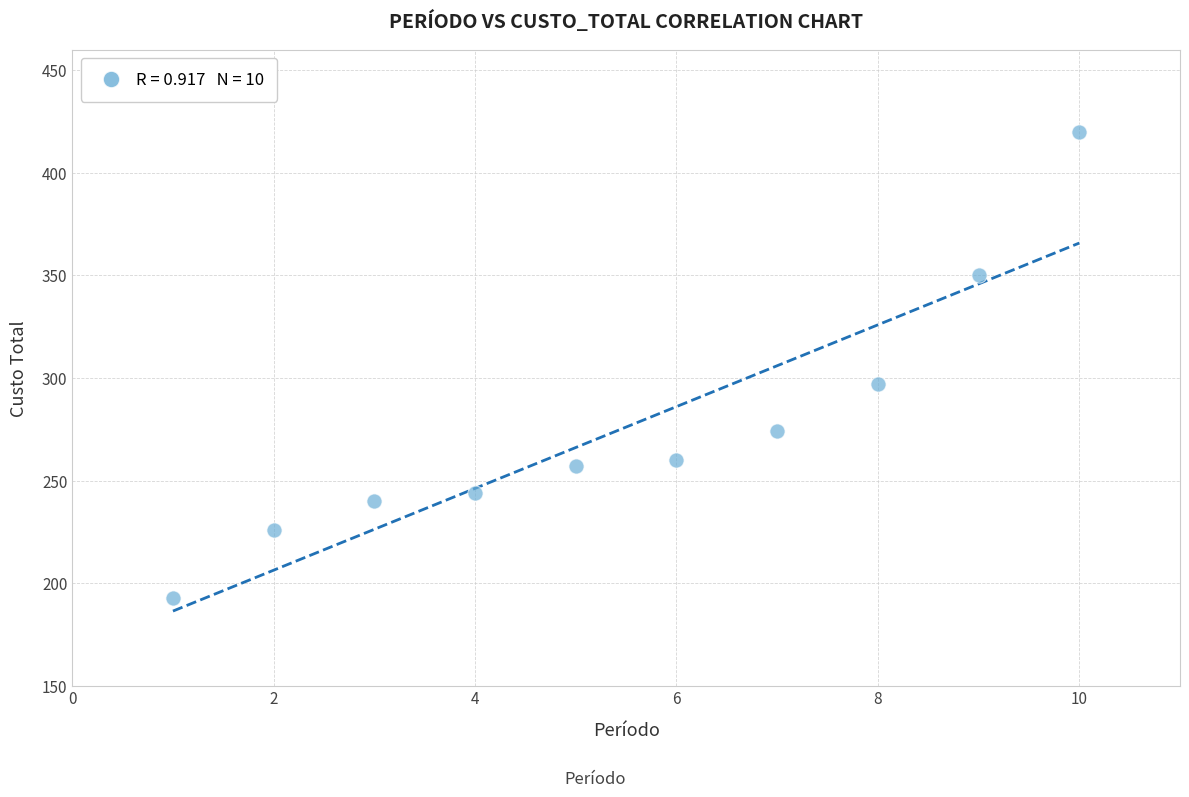

What Y value in the scatter plot is closest to 306?

297